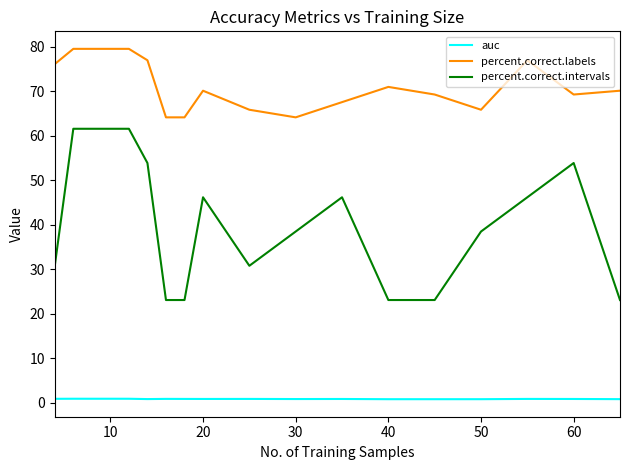

Which series has the largest total across all categories?

percent.correct.labels